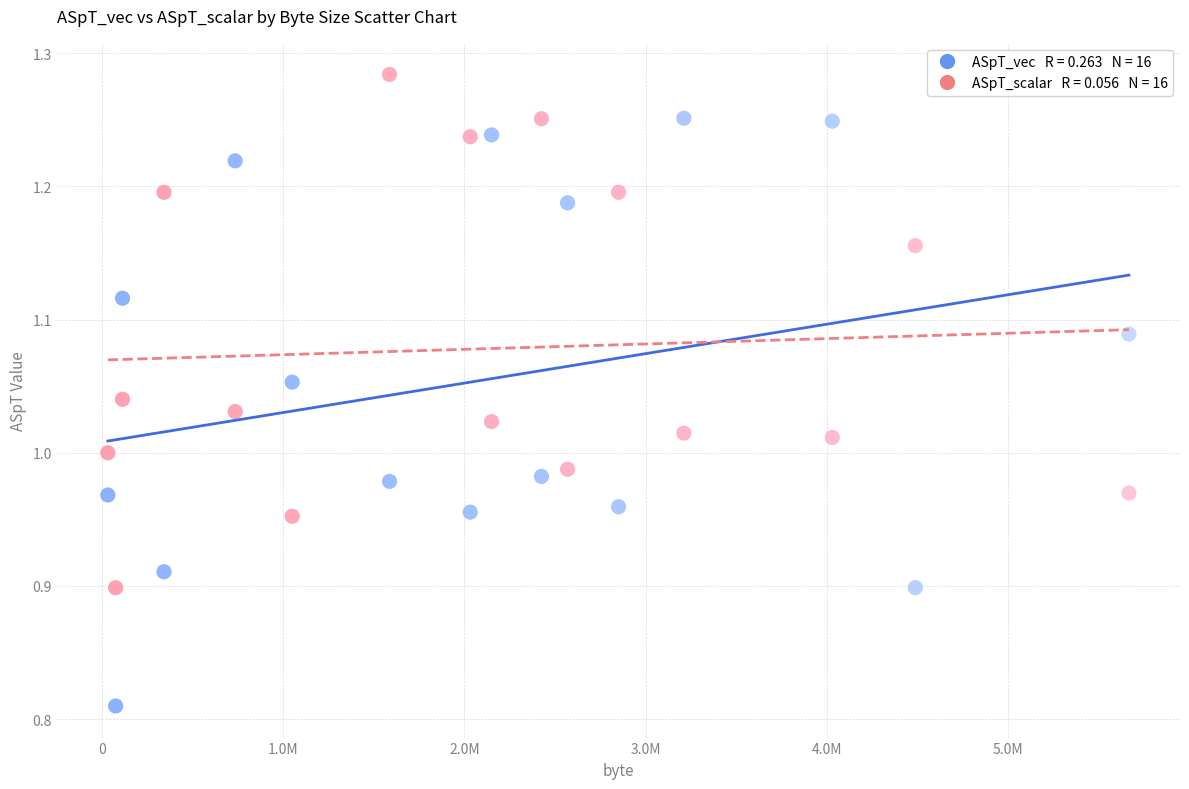

Across all data points, what is the range of X values (max minus min)?

5638096.0